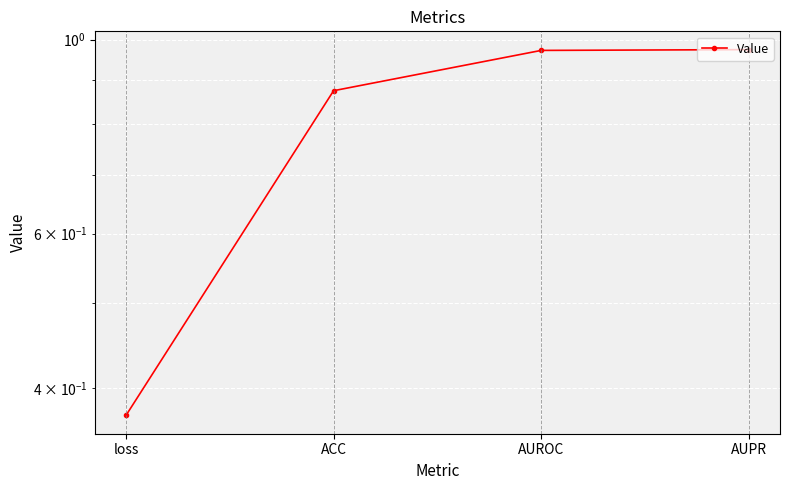

What is the difference between the values at loss and AUPR?

0.6